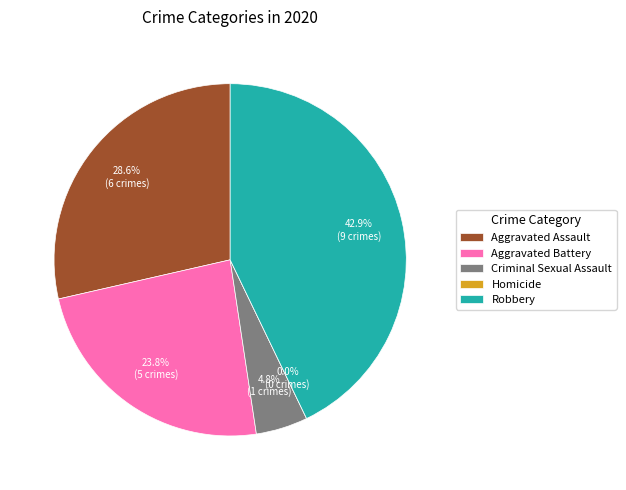

Which has a higher value, Homicide or Aggravated Assault?

Aggravated Assault